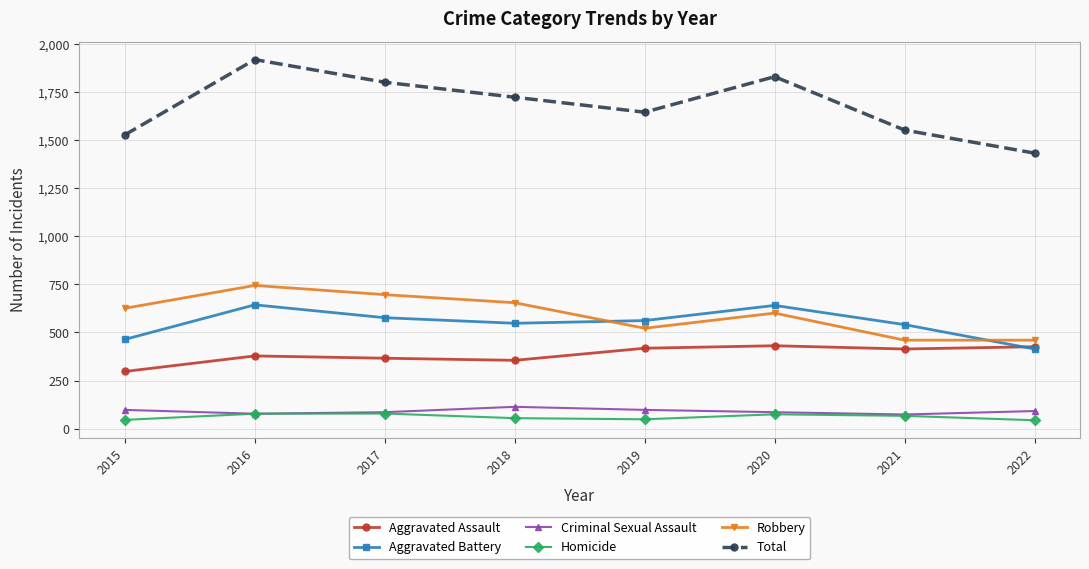

True or false: Aggravated Battery and Criminal Sexual Assault cross at least once.

False